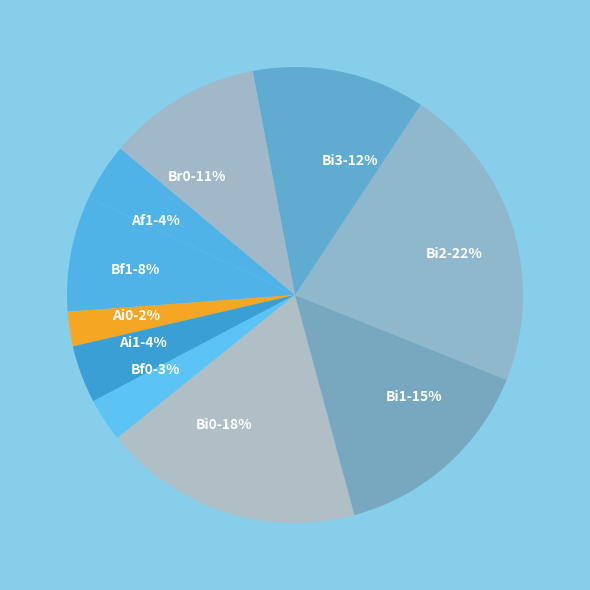

Is there a majority slice in this chart?

No